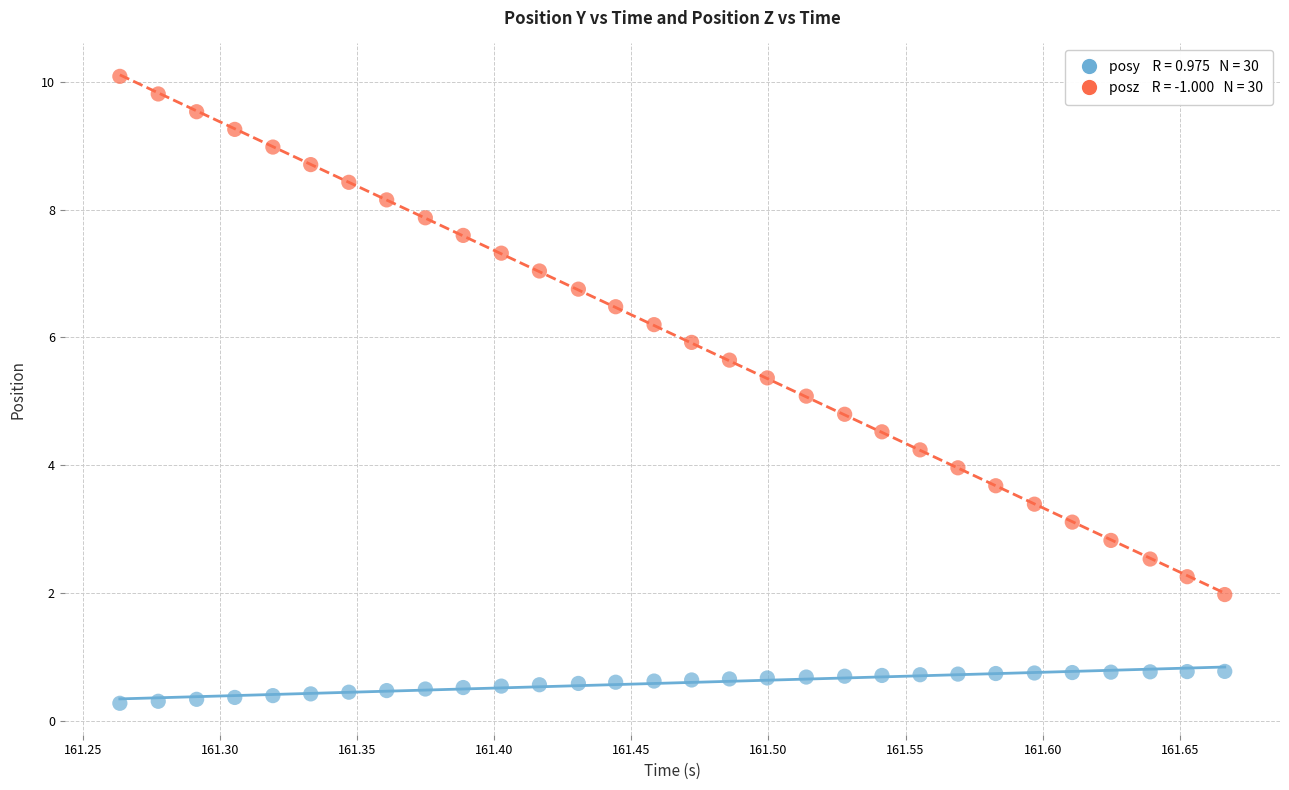

Across all data points, what is the range of Y values (max minus min)?

9.8